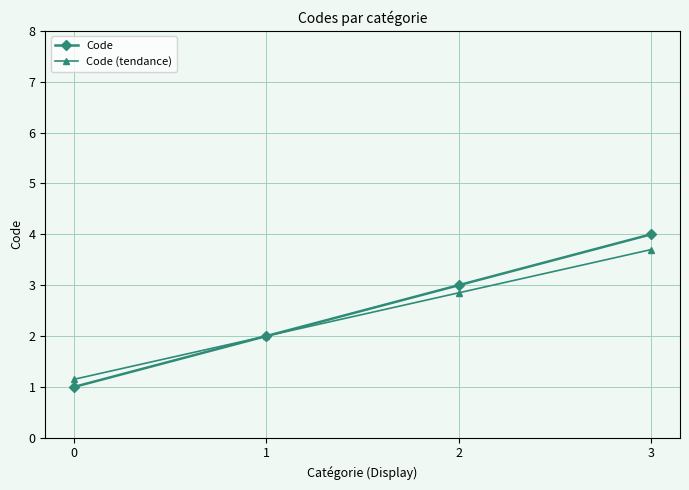

What is the value of the Code point at the 1st from the left?

1.0